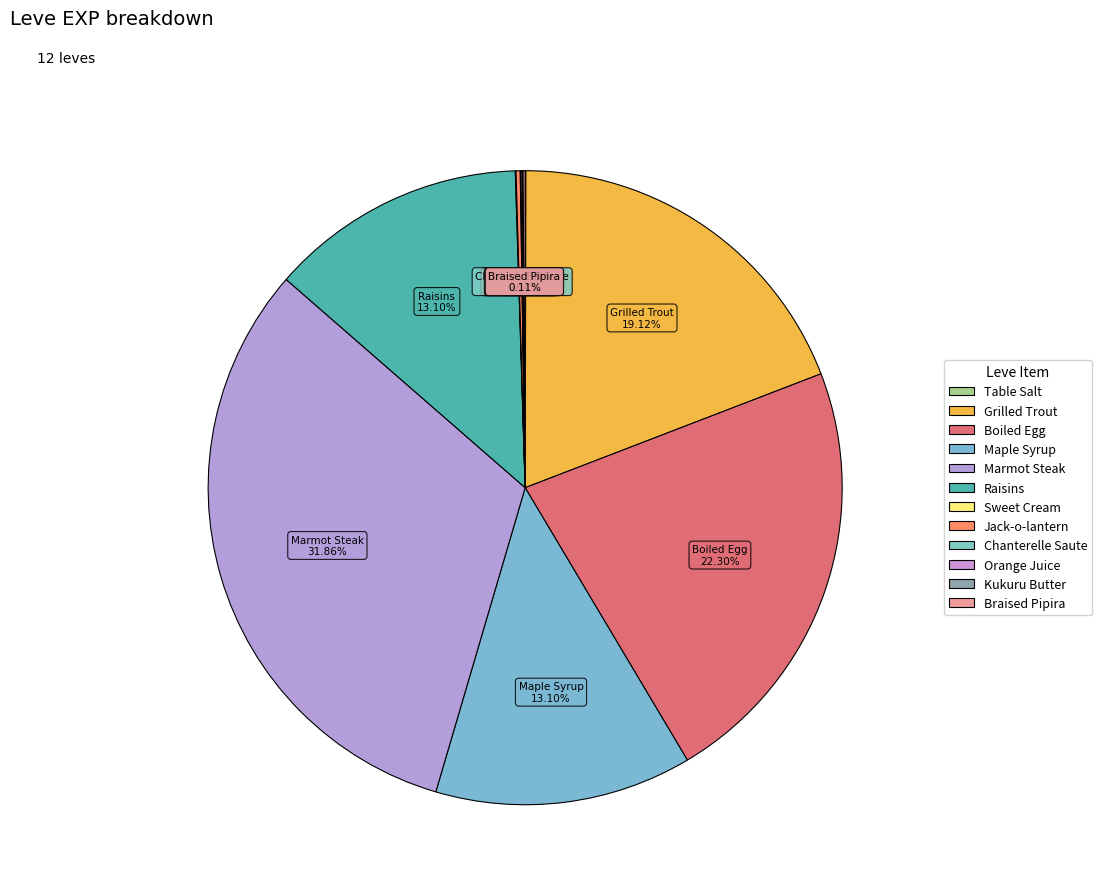

To the nearest percent, what is the combined percentage of Chanterelle Saute and Raisins?

13%